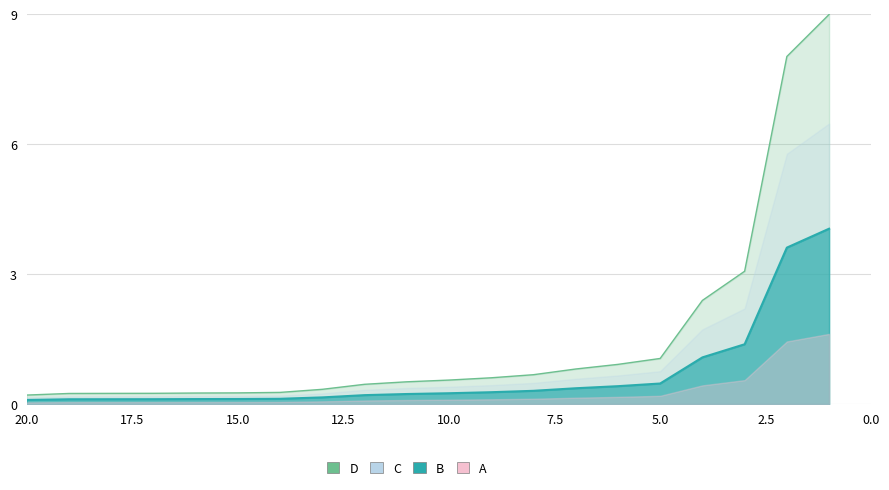

Which has a higher value, 19 or 5?

5